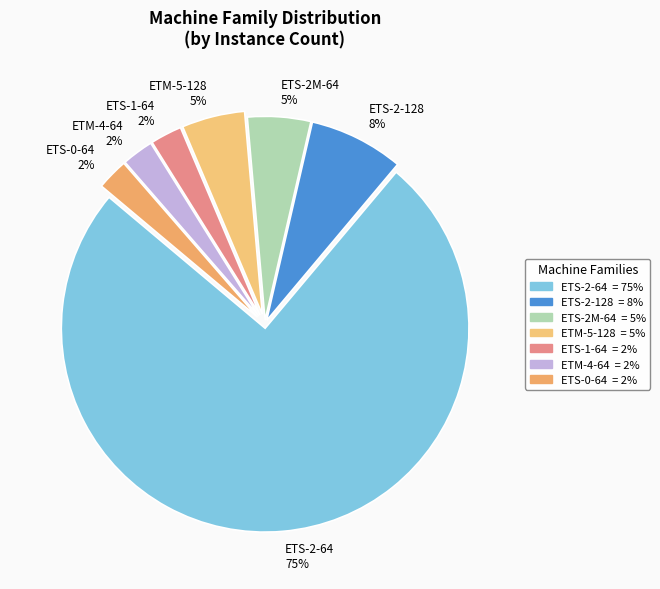

Combined, do ETS-2M-64 and ETS-2-128 account for over 50%?

No